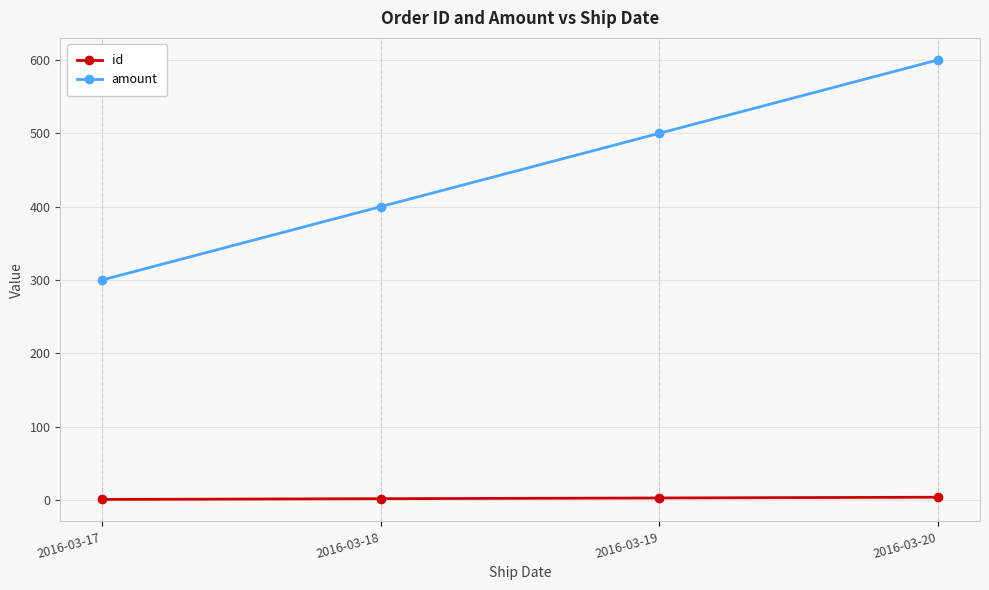

The id series shows 1 at 2016-03-17. True or false?

True